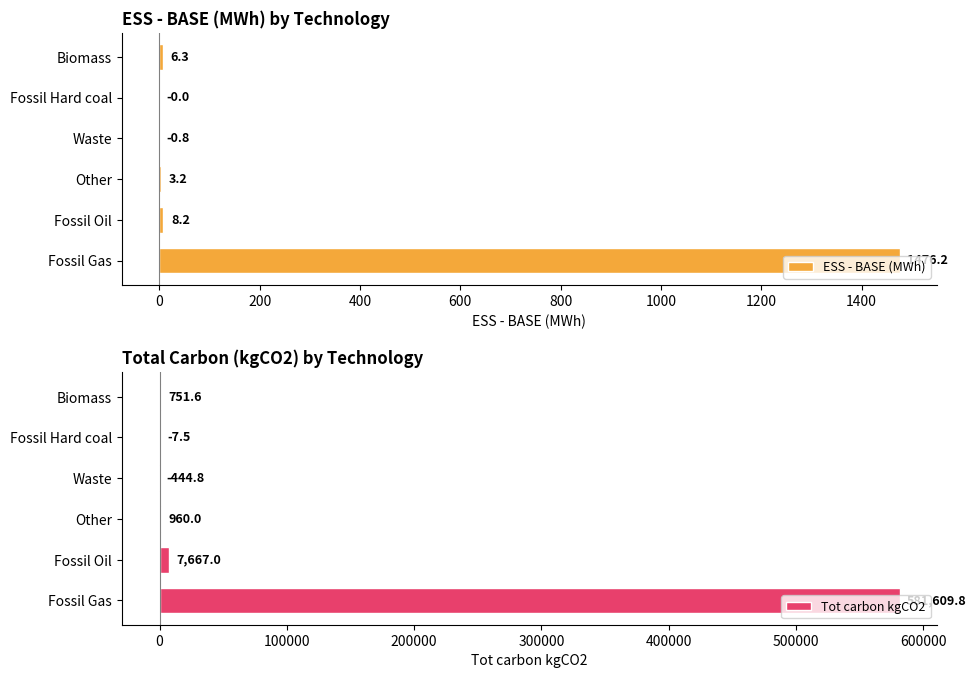

At how many categories does at least one series exceed 224454?

1